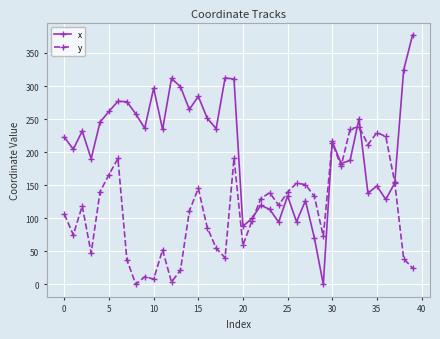

What is the average value of the x series?

206.2